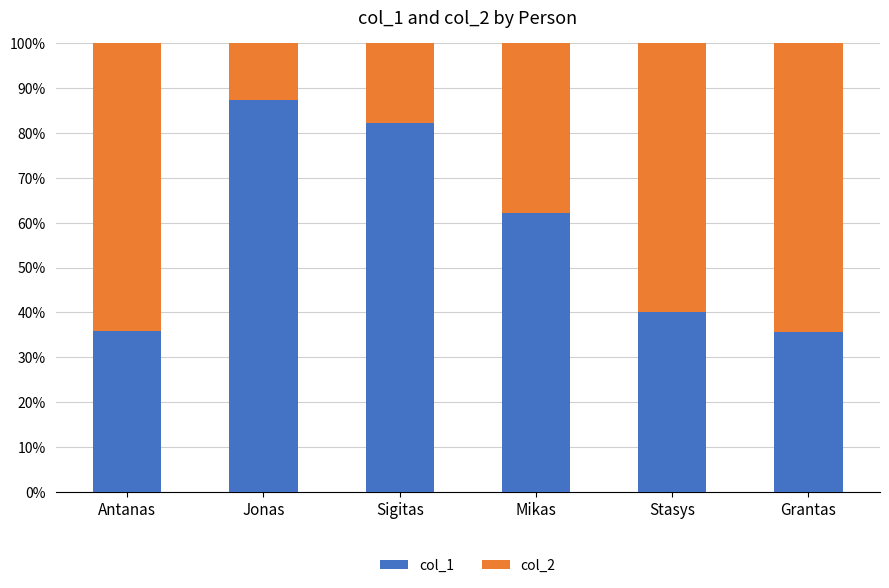

The col_1 series shows 19.9 at Grantas. True or false?

False